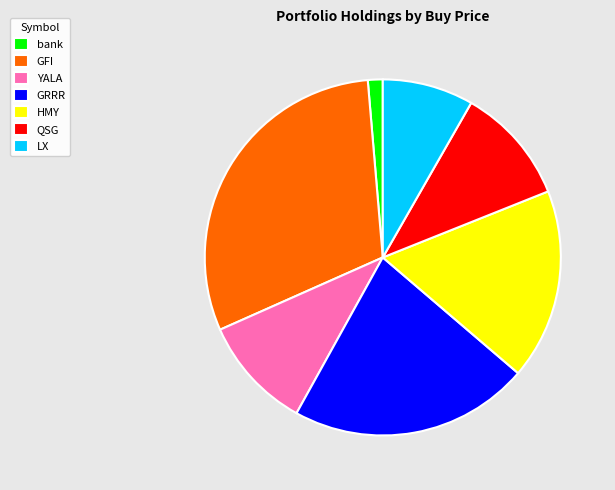

The LX slice represents 8% of the pie. True or false?

True